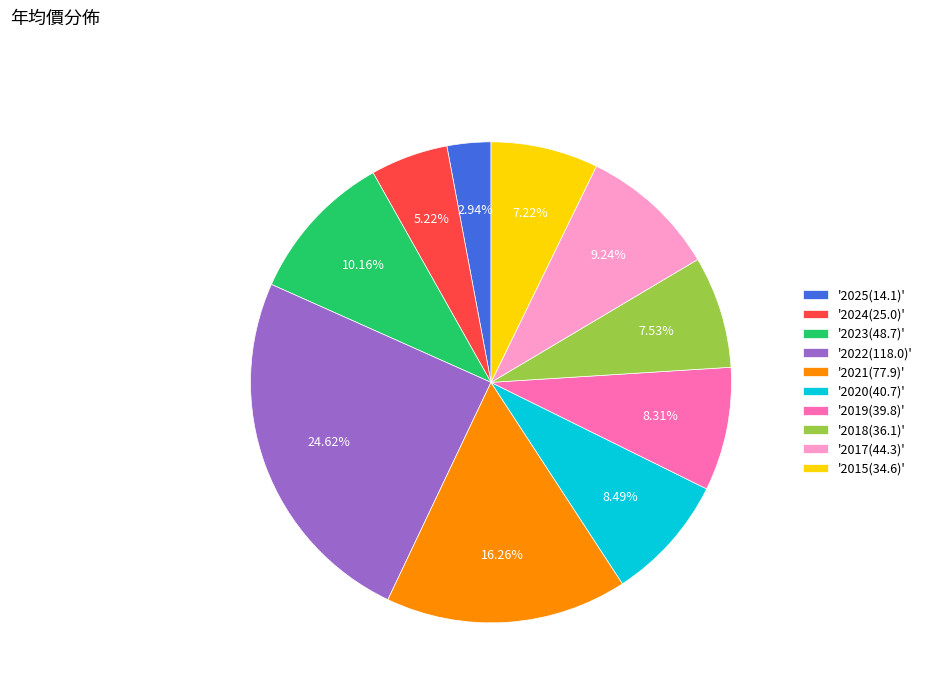

Does '2024(25.0)' represent more than half of the total?

No